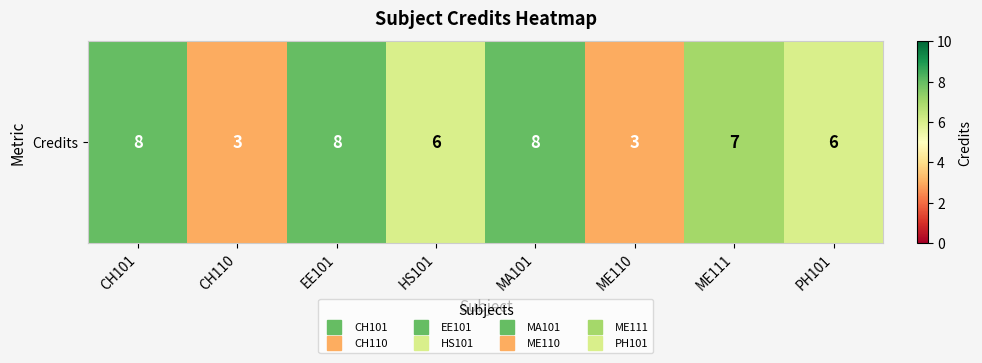

What is the smallest value displayed?

3